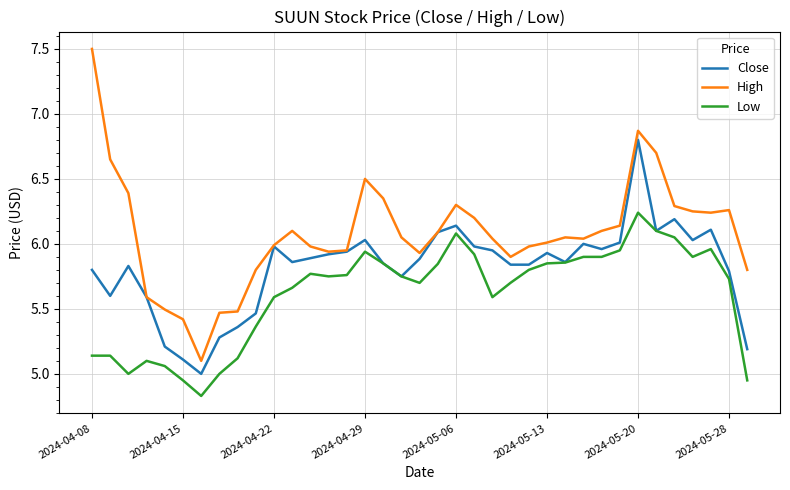

What is the maximum value shown in the chart?

7.5